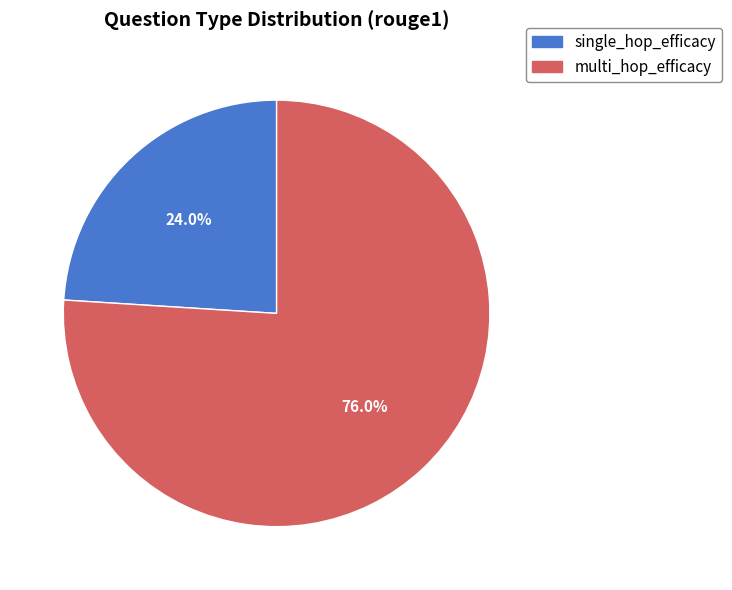

Count the number of slices in the pie.

2